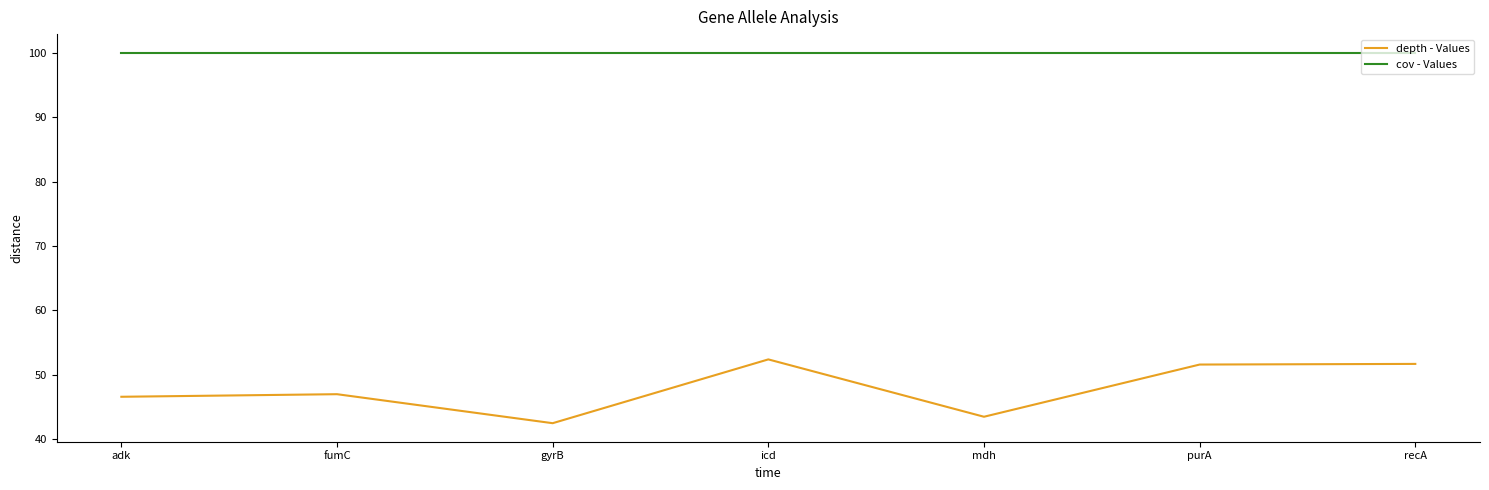

Is it true that cov - Values equals 43.2 at icd?

False